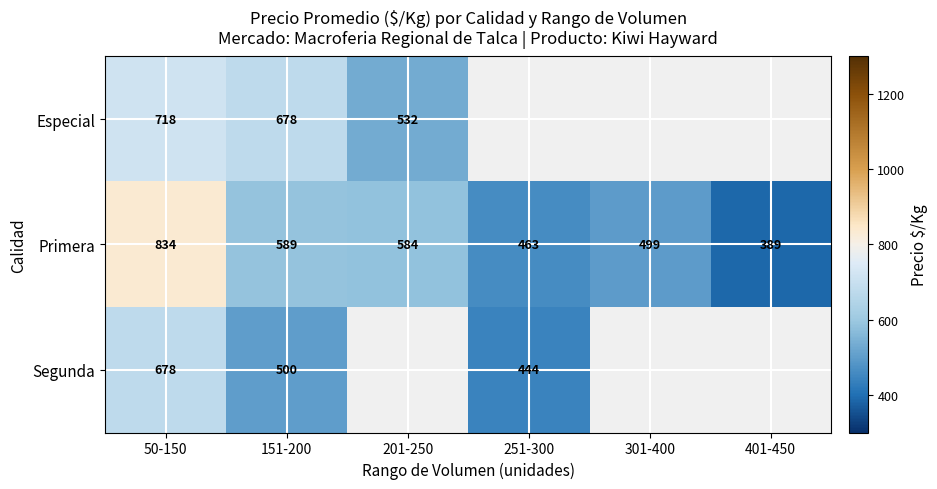

At which category is the sum across all series the highest?

50-150